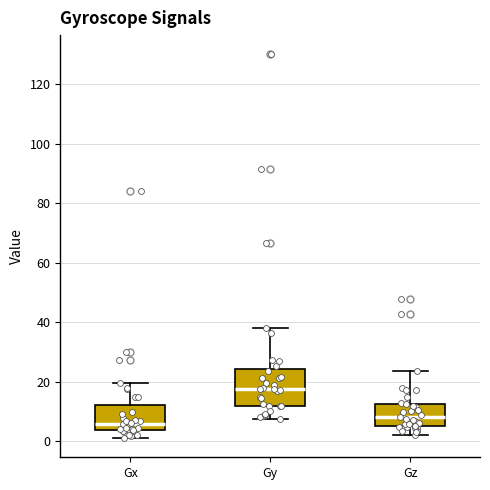

Which box is the tallest, from its lower edge to its upper edge?

Gy